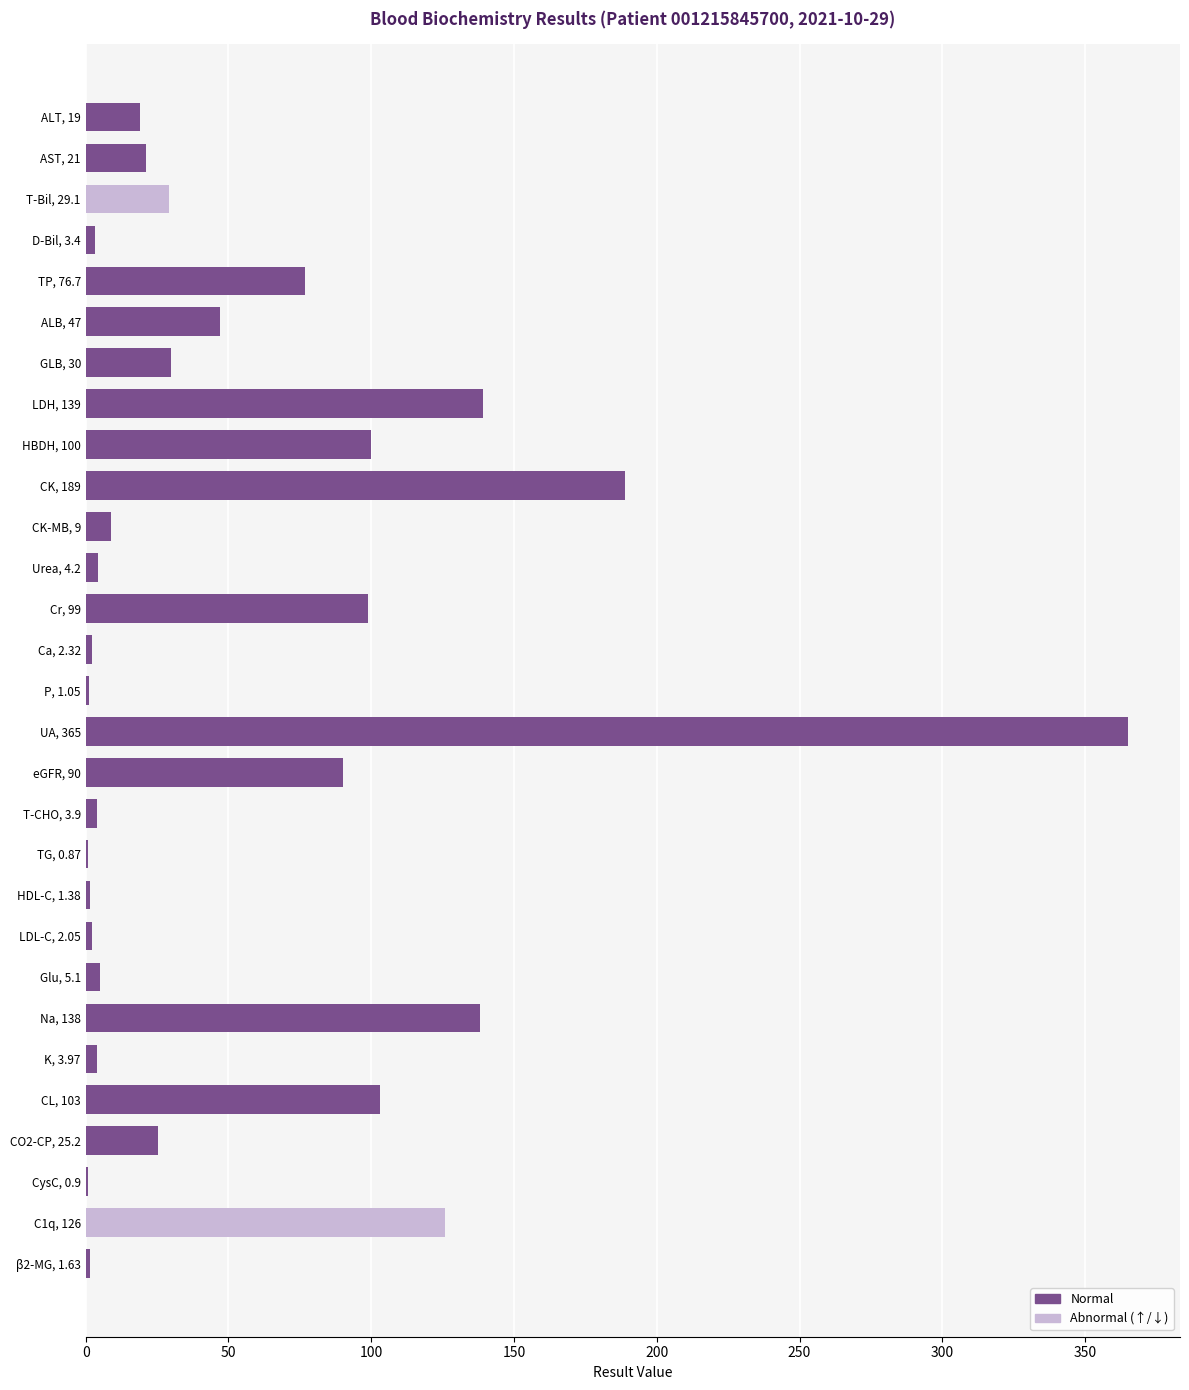

What is the sum of all values?

1636.8